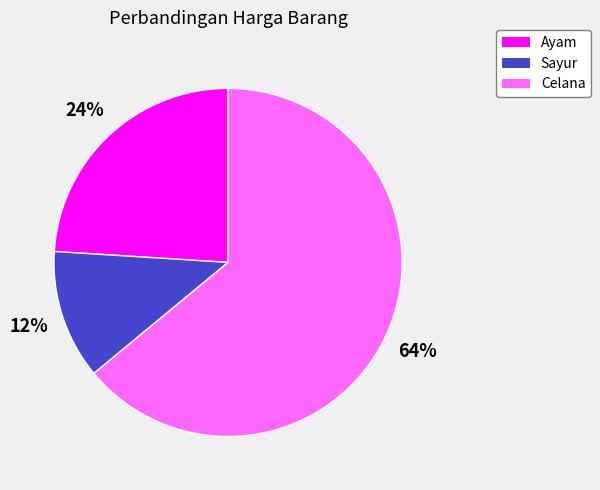

Which has a higher value, Sayur or Celana?

Celana